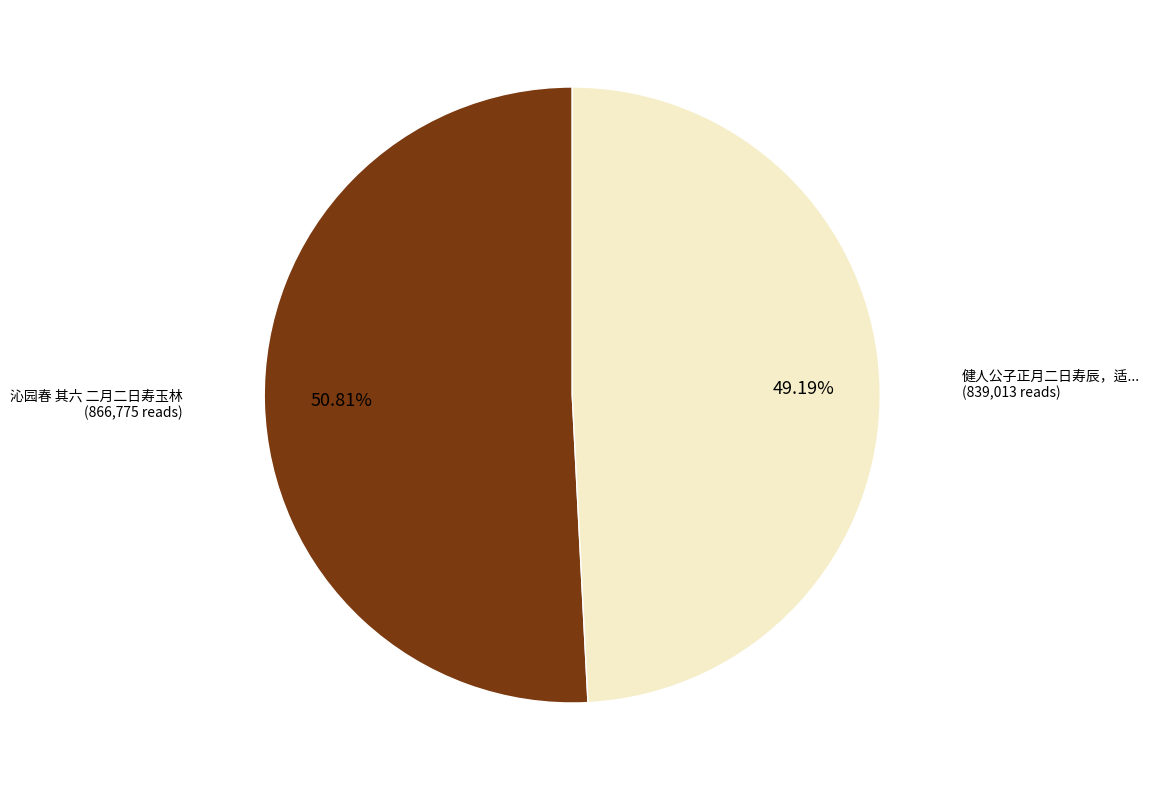

Is there any slice that represents more than half of the pie?

Yes